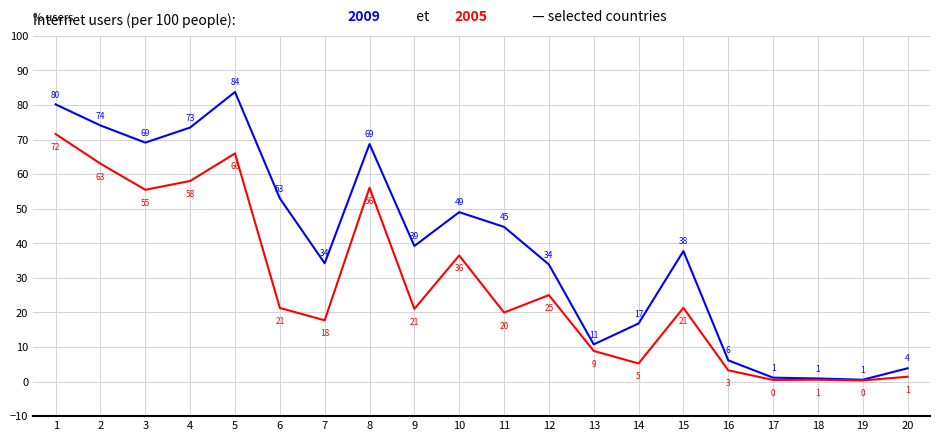

Which category has the highest value across all series?

5